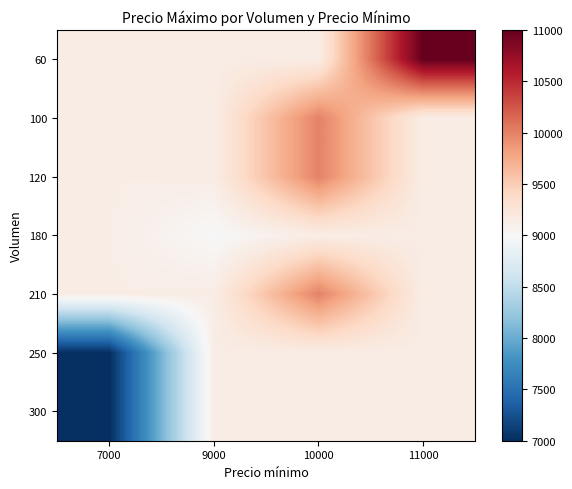

Reading left to right, list all the values displayed in this chart.

60: 7000=9142.9	9000=9142.9	10000=9142.9	11000=11000.0
100: 7000=9142.9	9000=9142.9	10000=10000.0	11000=9142.9
120: 7000=9142.9	9000=9142.9	10000=10000.0	11000=9142.9
180: 7000=9142.9	9000=9000.0	10000=9142.9	11000=9142.9
210: 7000=9142.9	9000=9142.9	10000=10000.0	11000=9142.9
250: 7000=7000.0	9000=9142.9	10000=9142.9	11000=9142.9
300: 7000=7000.0	9000=9142.9	10000=9142.9	11000=9142.9